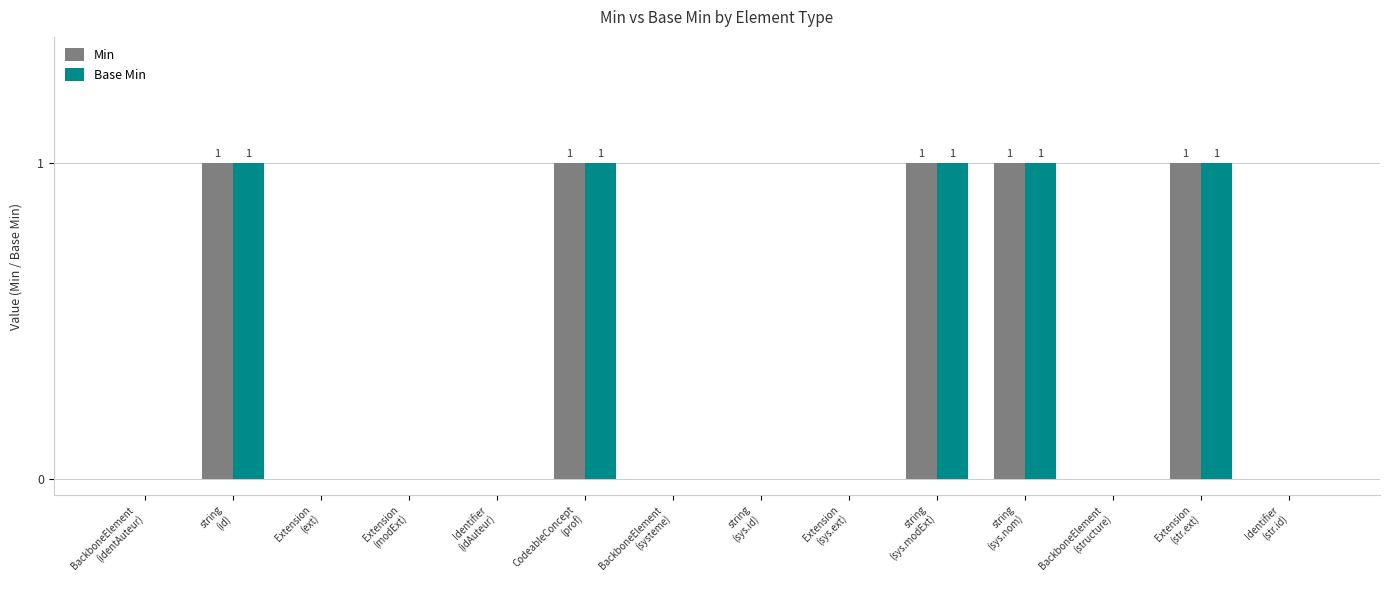

How many distinct data groups are displayed?

2